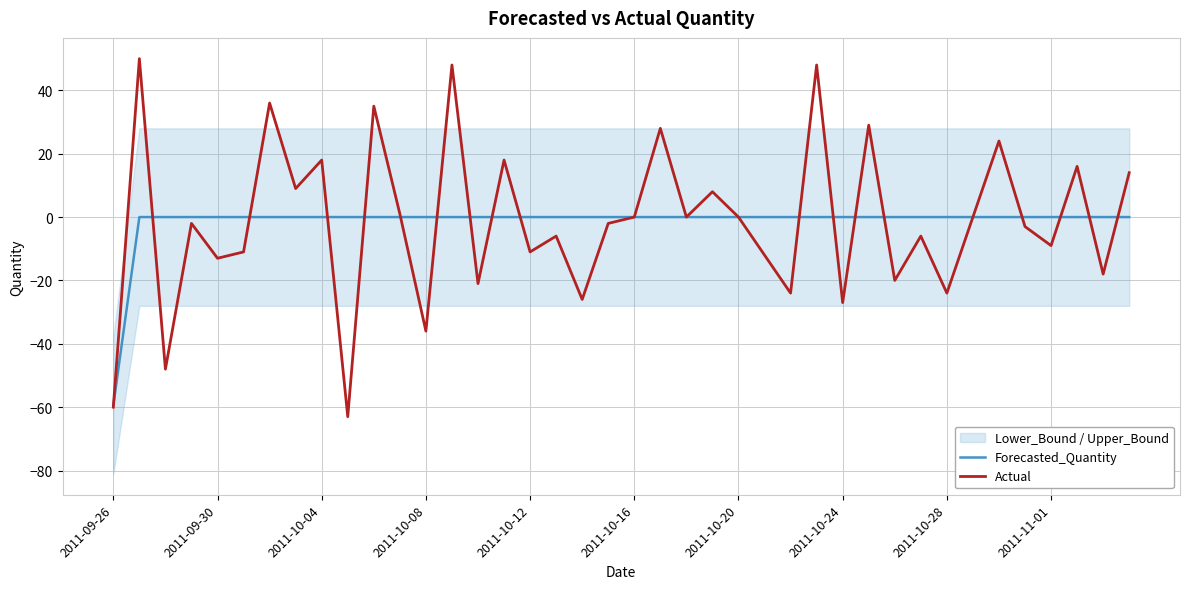

Reading left to right, what are all the values shown in this chart?

Forecasted_Quantity: -59.4	0.0	0.0	0.0	0.0	0.0	0.0	0.0	0.0	0.0	0.0	0.0	0.0	0.0	0.0	0.0	0.0	0.0	0.0	0.0	0.0	0.0	0.0	0.0	0.0	0.0	0.0	0.0	0.0	0.0	0.0	0.0	0.0	0.0	0.0	0.0	0.0	0.0	0.0	0.0
Actual: -60.0	50.0	-48.0	-2.0	-13.0	-11.0	36.0	9.0	18.0	-63.0	35.0	1.0	-36.0	48.0	-21.0	18.0	-11.0	-6.0	-26.0	-2.0	0.0	28.0	0.0	8.0	0.0	-12.0	-24.0	48.0	-27.0	29.0	-20.0	-6.0	-24.0	0.0	24.0	-3.0	-9.0	16.0	-18.0	14.0